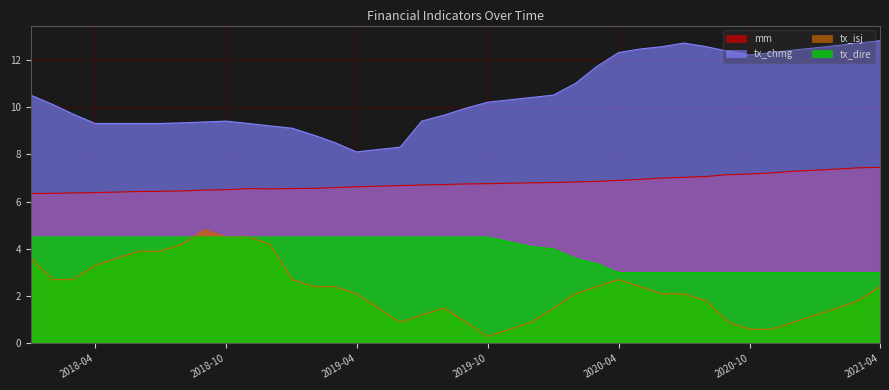

What is the minimum value for tx_dire?

3.0